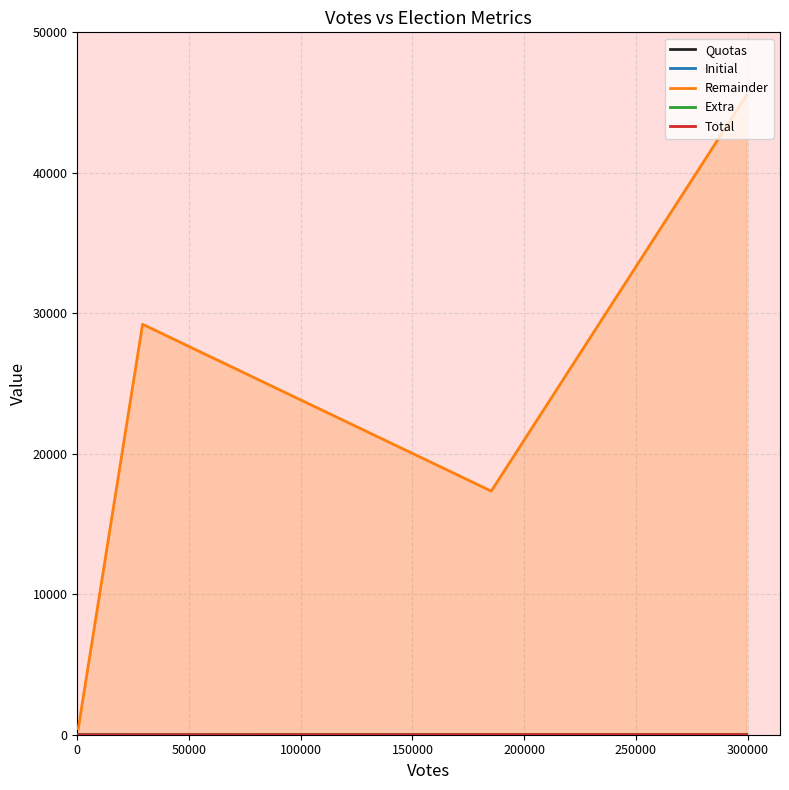

True or false: Quotas and Extra cross at least once.

True